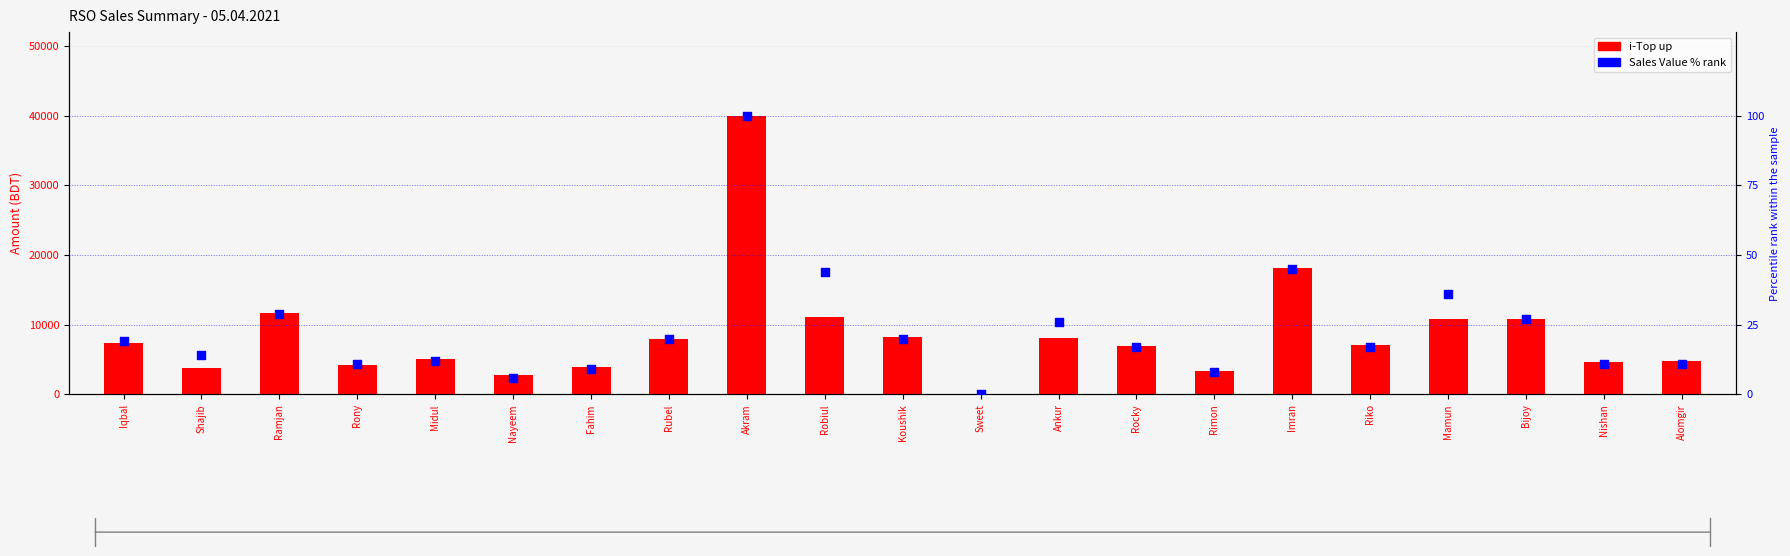

What is the total value across all series at Rubel?

7939